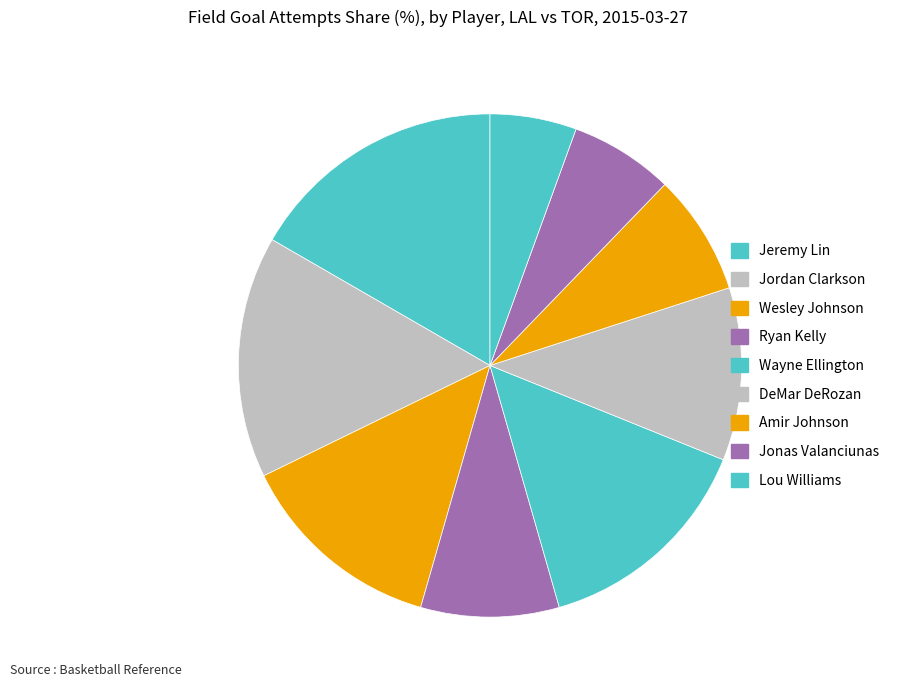

To the nearest percent, what is the difference between the largest and smallest slice percentages?

11%